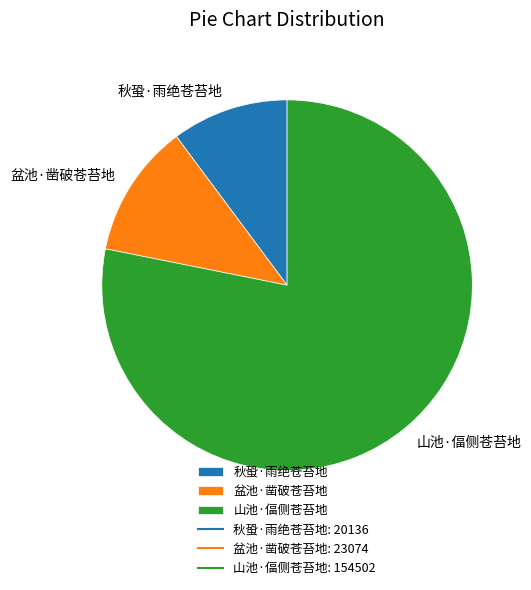

Which slice is the smallest?

秋蛩·雨绝苍苔地